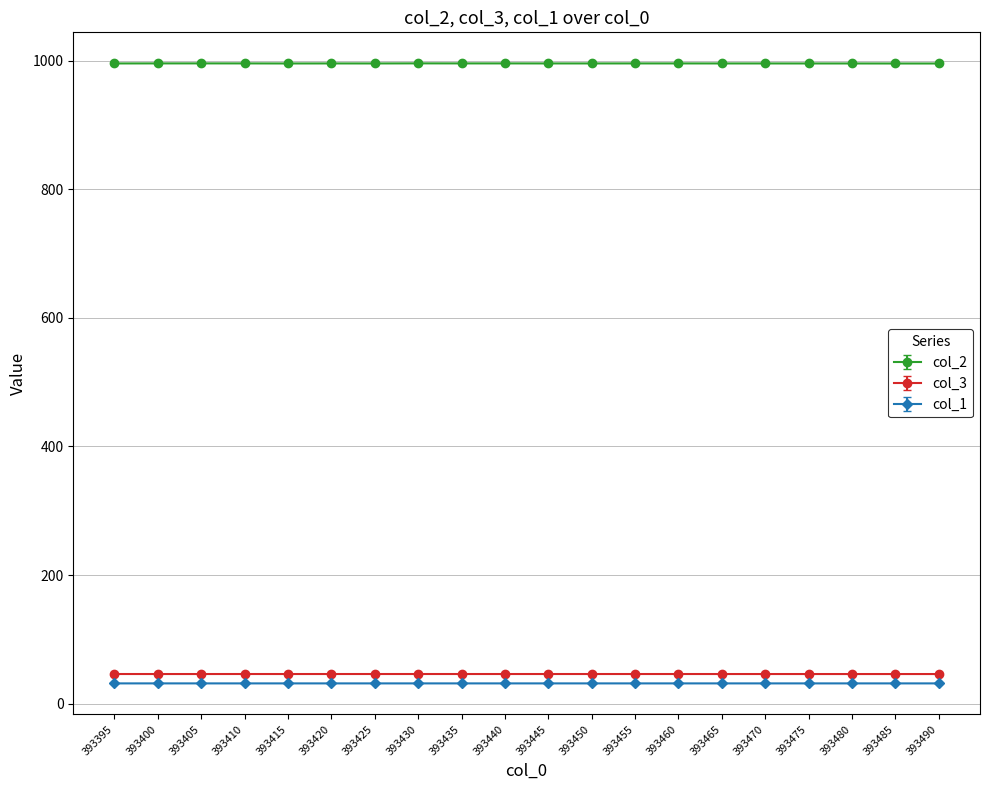

Count the col_2 values in the range 996 to 997.

20